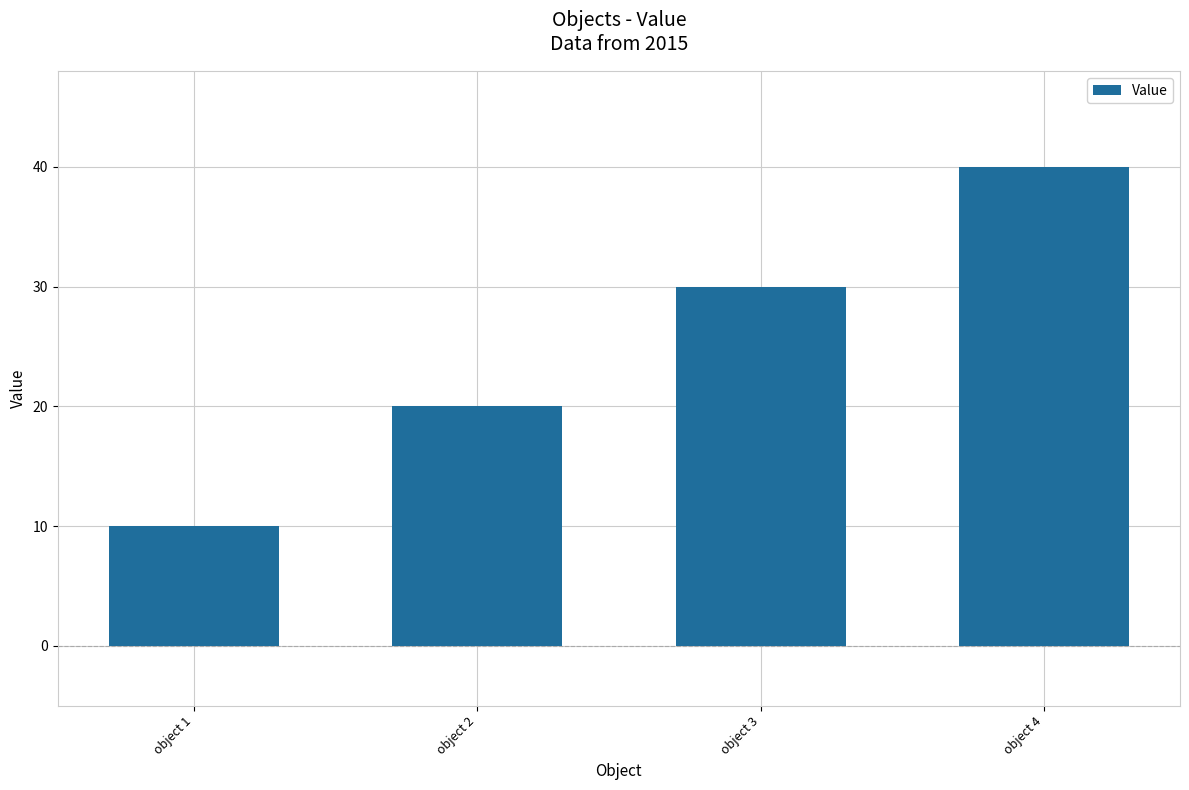

Count the number of data series in this chart.

1